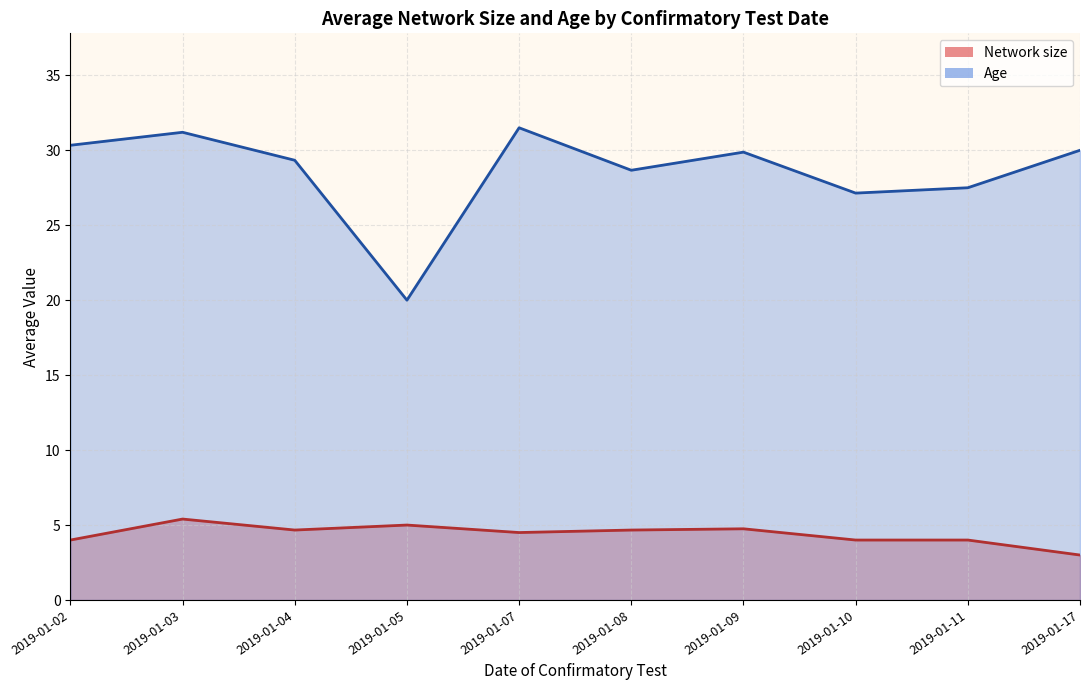

What is the average value of the Network size series?

4